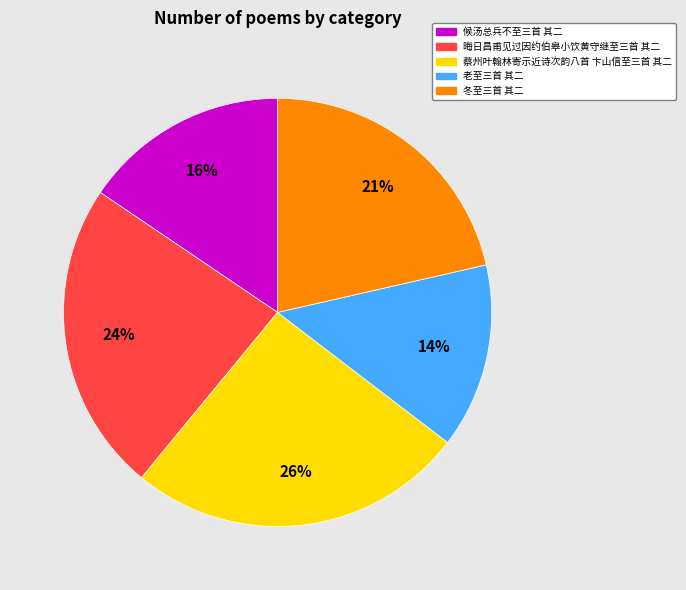

The 候汤总兵不至三首 其二 slice represents 16% of the pie. True or false?

True